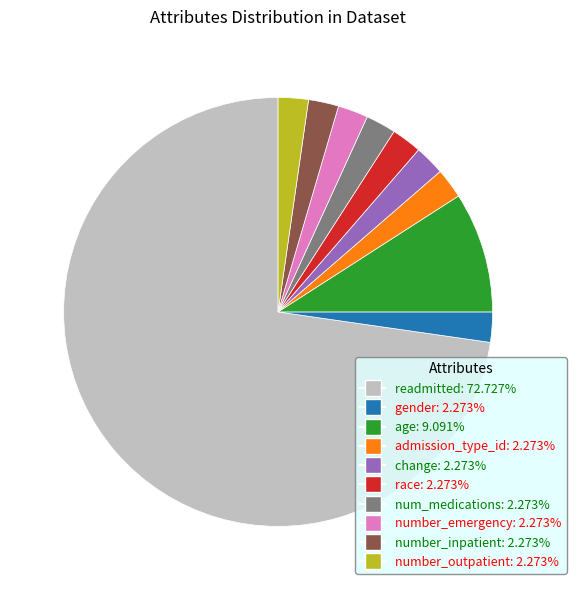

How many segments does this pie chart have?

10